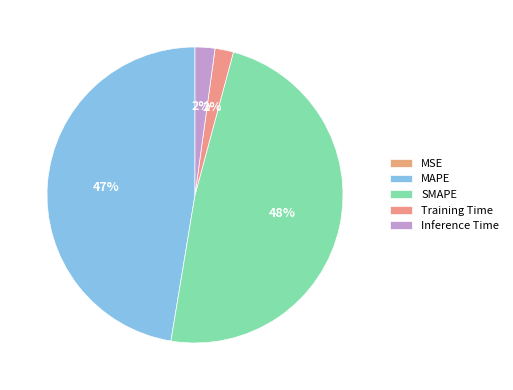

To the nearest percent, what is the difference between the largest and smallest slice percentages?

48%